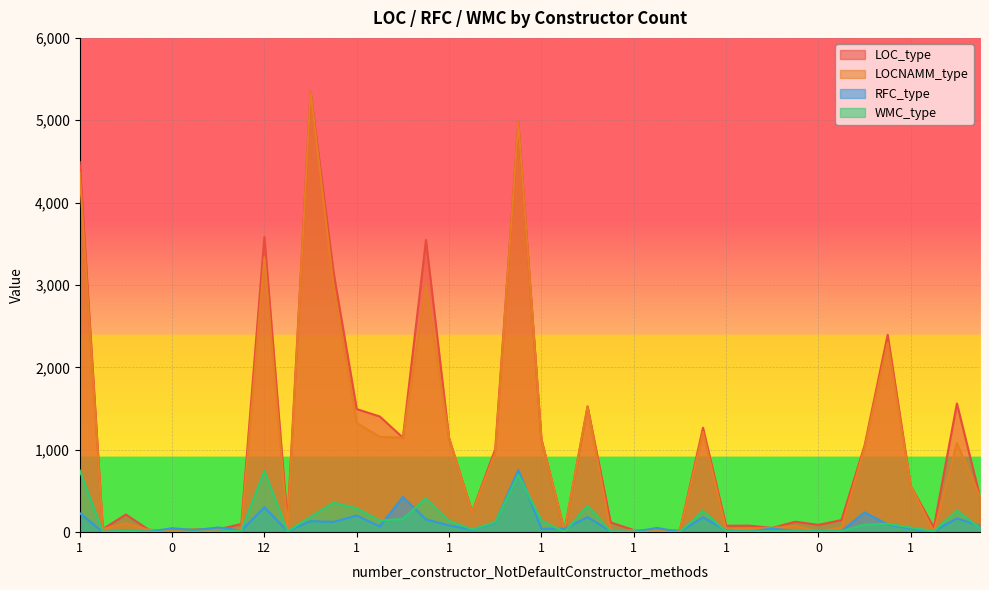

True or false: LOCNAMM_type has a value of 1142 at 1.

True